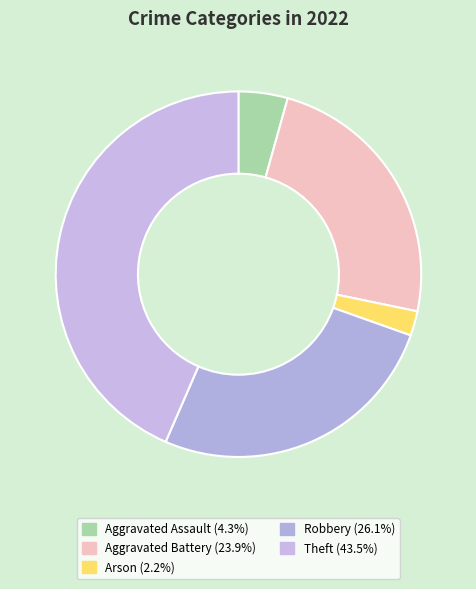

Is it true that Aggravated Battery is 15% of the pie?

False